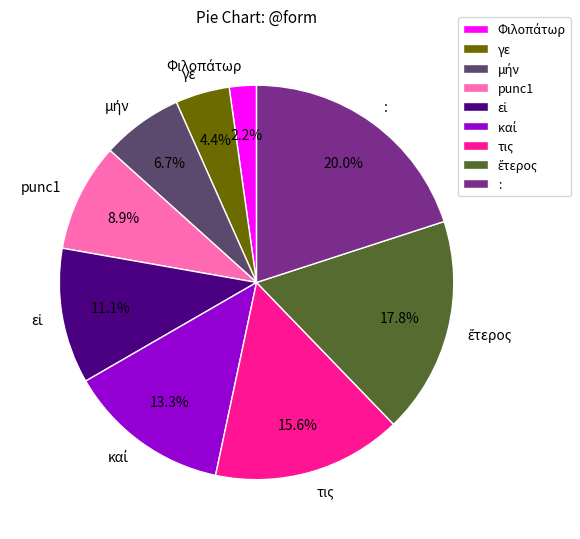

What is the largest slice in the pie chart?

: